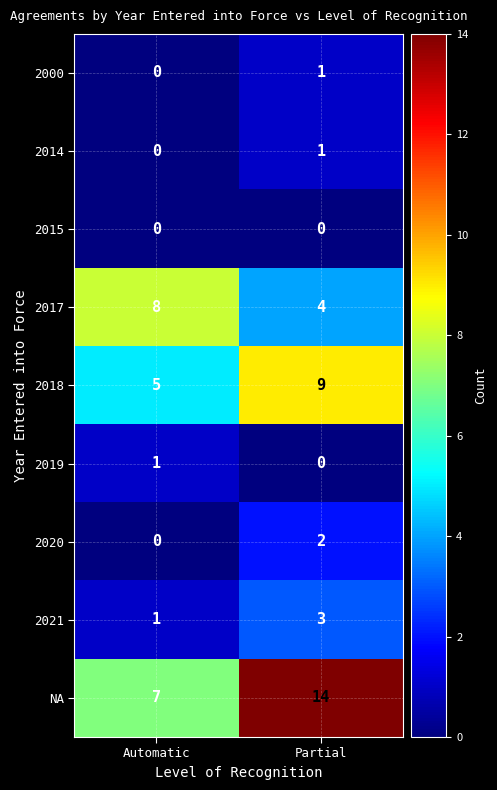

The value of 2000 at Partial is 0. True or false?

False